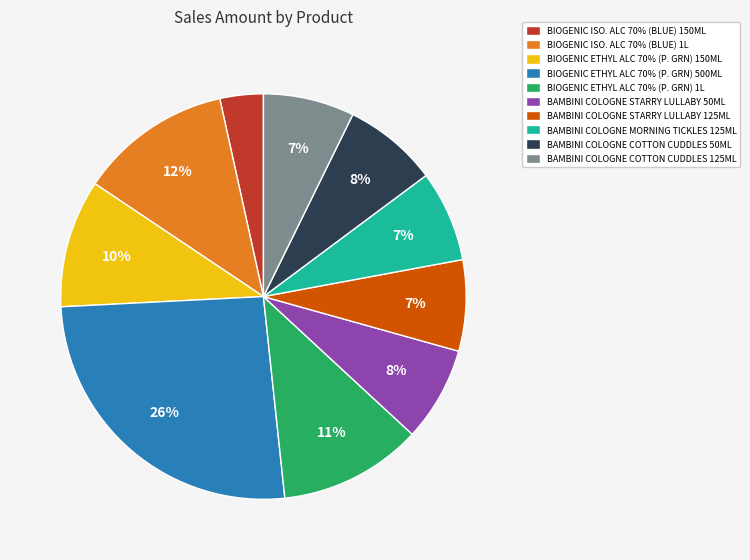

How many slices are in this pie chart?

10